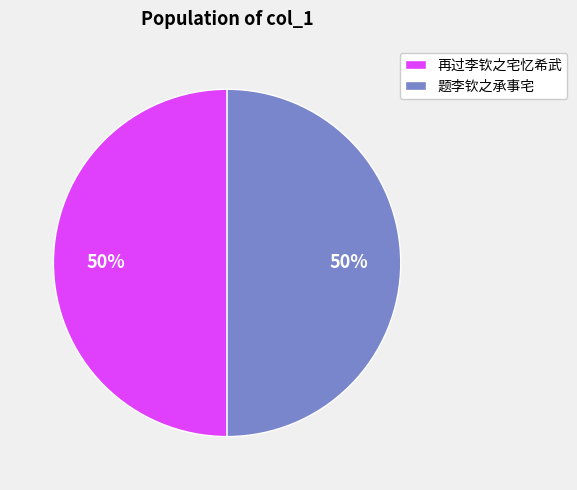

What is the ratio of the value at 再过李钦之宅忆希武 to the value at 题李钦之承事宅?

1.0